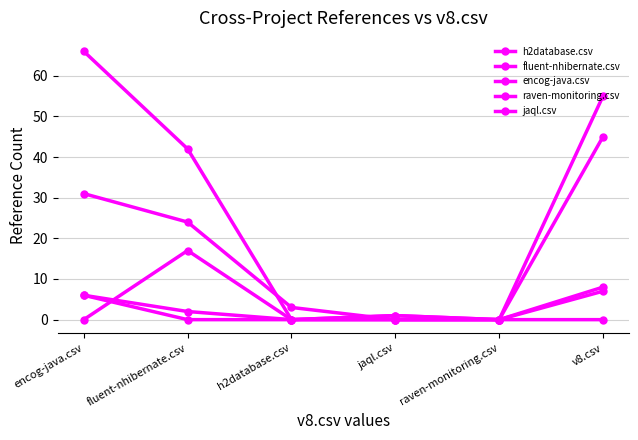

How many interior local peaks does the fluent-nhibernate.csv series have?

1